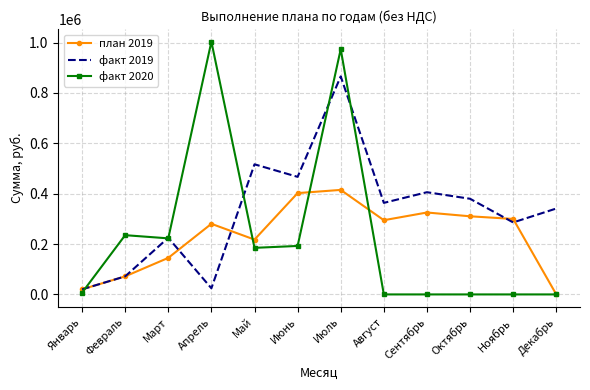

Where does the факт 2019 series first go above 363564?

Май